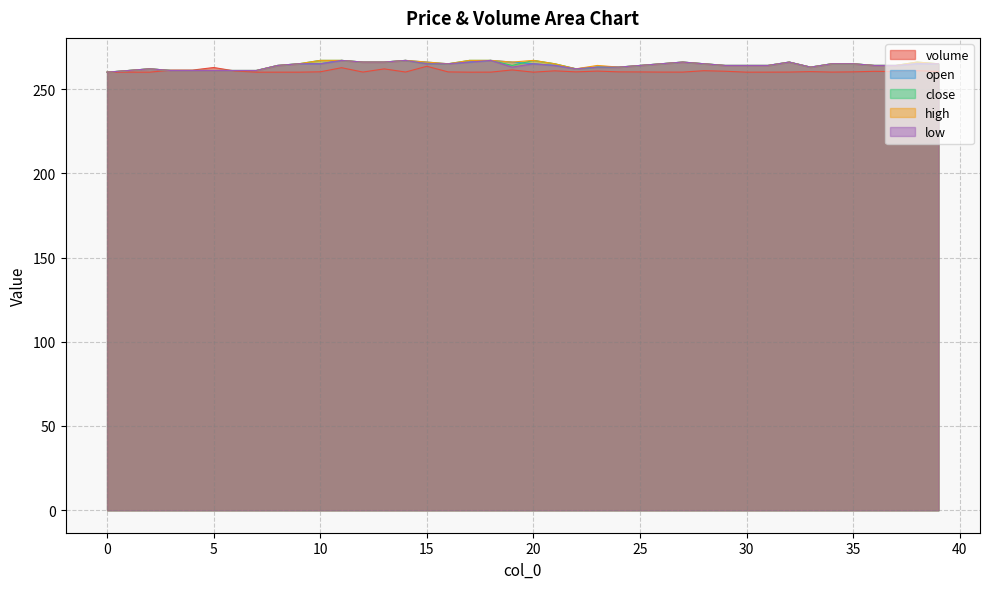

In close, how many points are lower than both neighbors (excluding endpoints)?

3